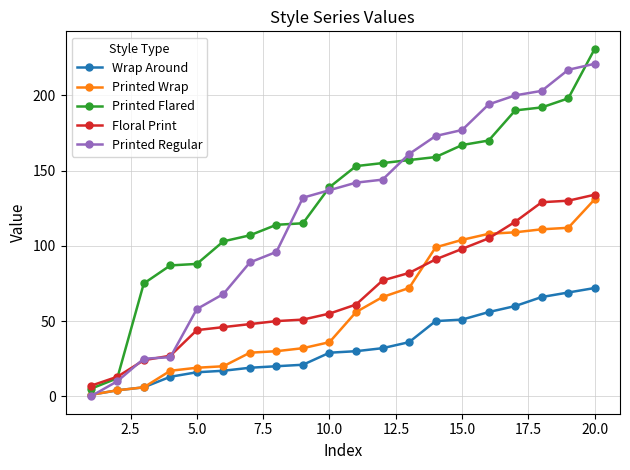

Does the chart display data point markers on the line(s)?

Yes